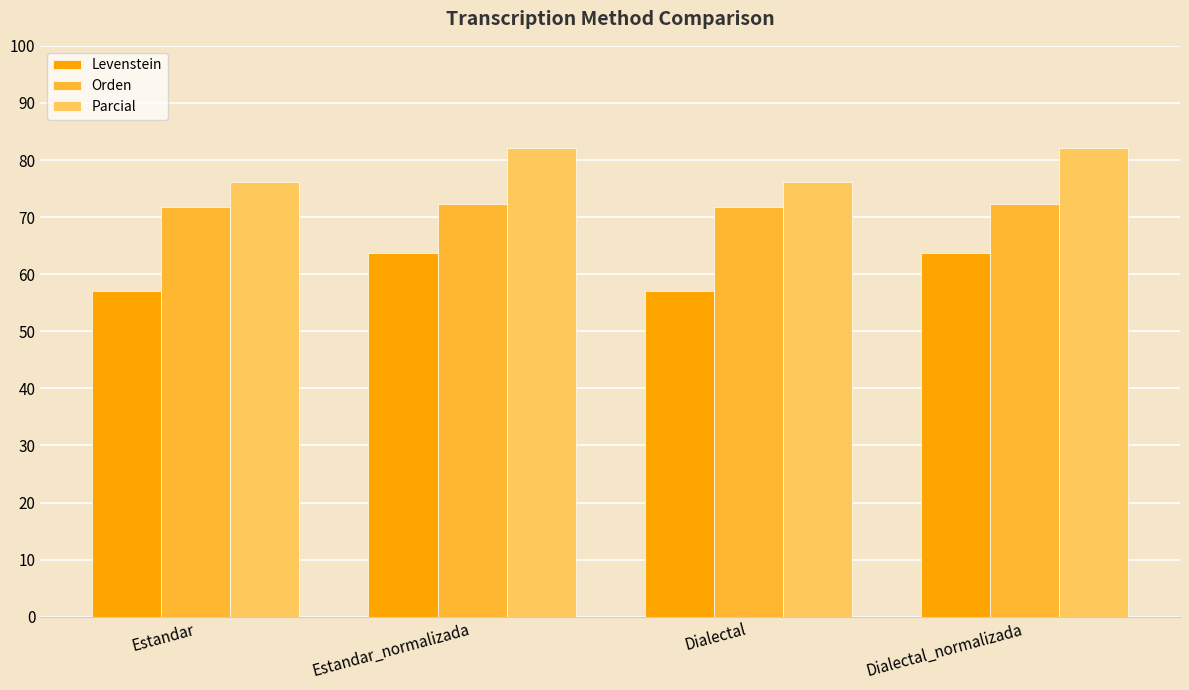

List the series in order of their overall mean, highest first.

Parcial, Orden, Levenstein